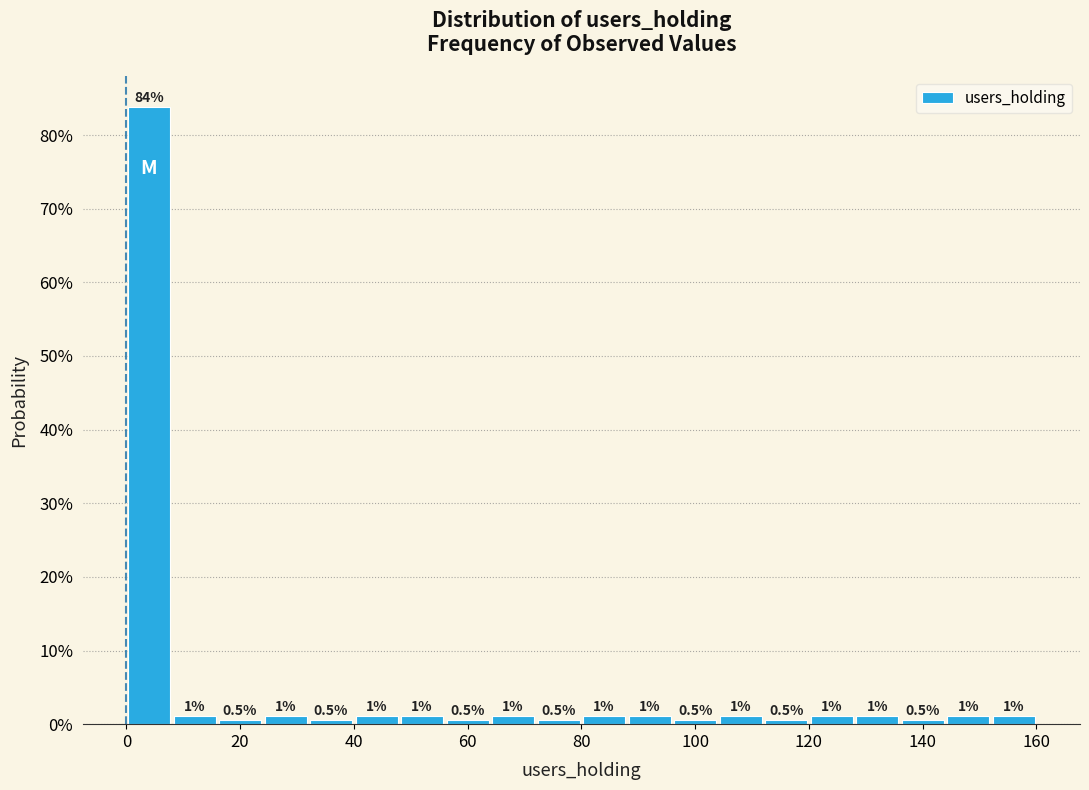

Over which range of the x-axis is the bar tallest?

0 to 8